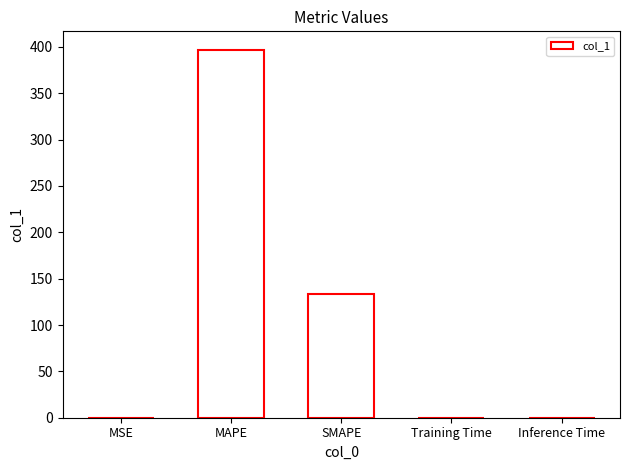

The chart shows a value of 0.0 at Inference Time. True or false?

True